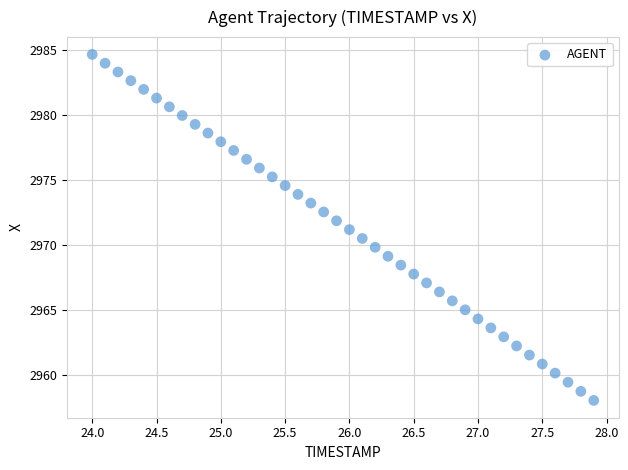

What is the range of X values (max minus min)?

3.9